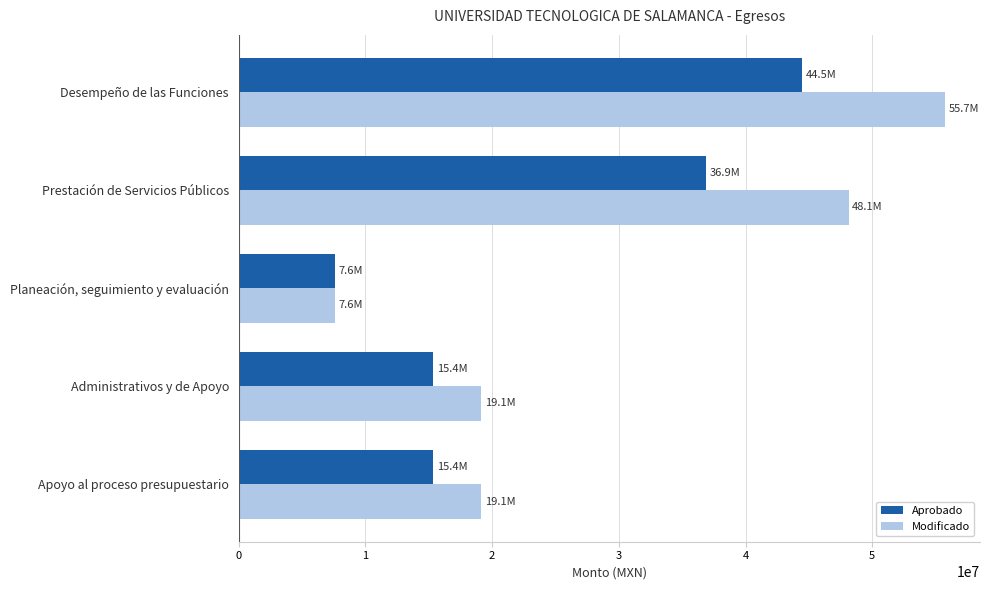

What is the sum of all Modificado values?

149720536.3